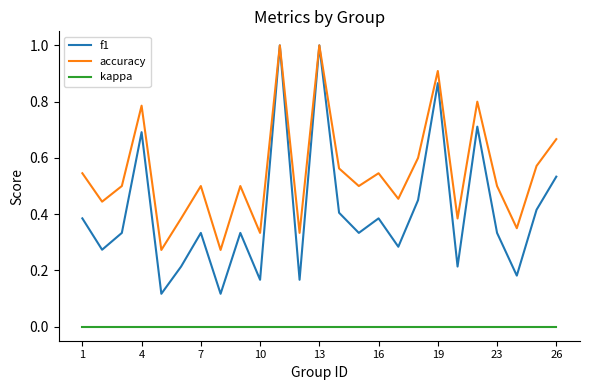

Which series has the largest total across all categories?

accuracy